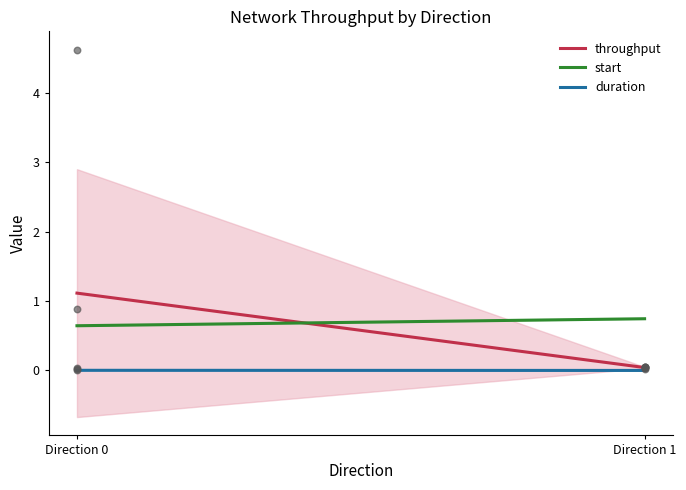

What Y value in the scatter plot is closest to 2?

0.9